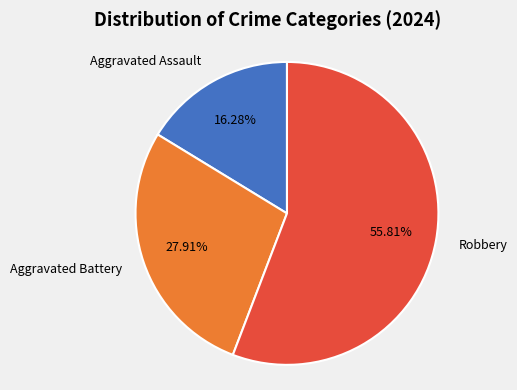

Count the number of slices in the pie.

3